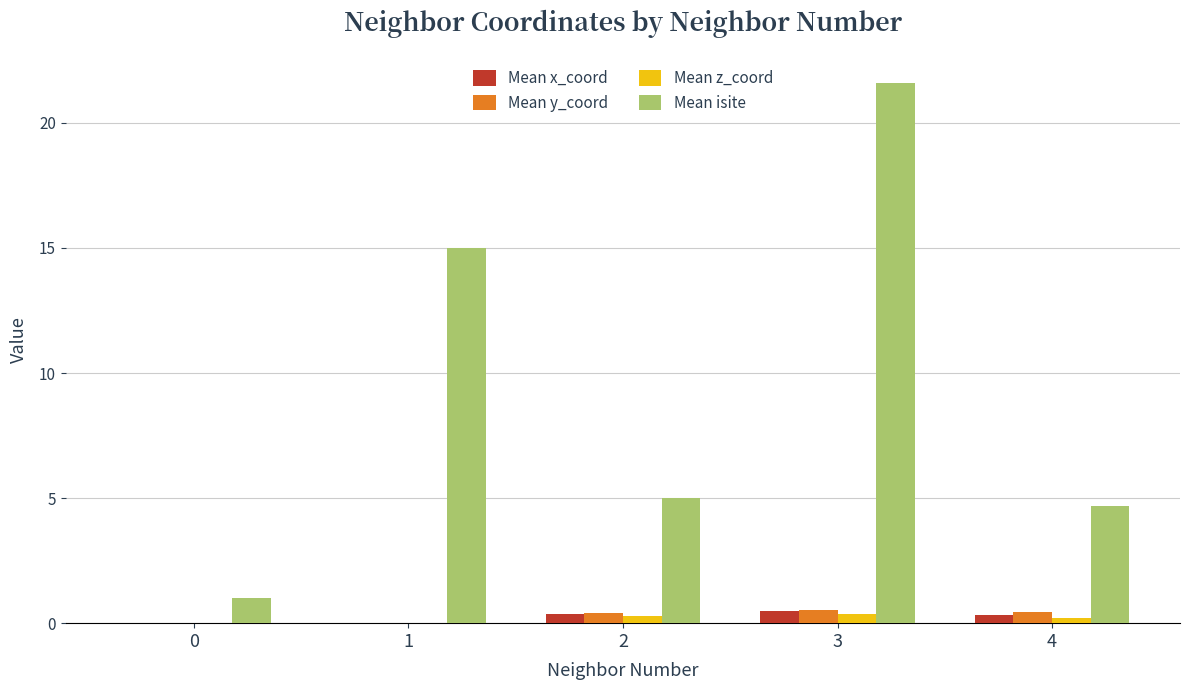

At which category is the sum across all series the highest?

3